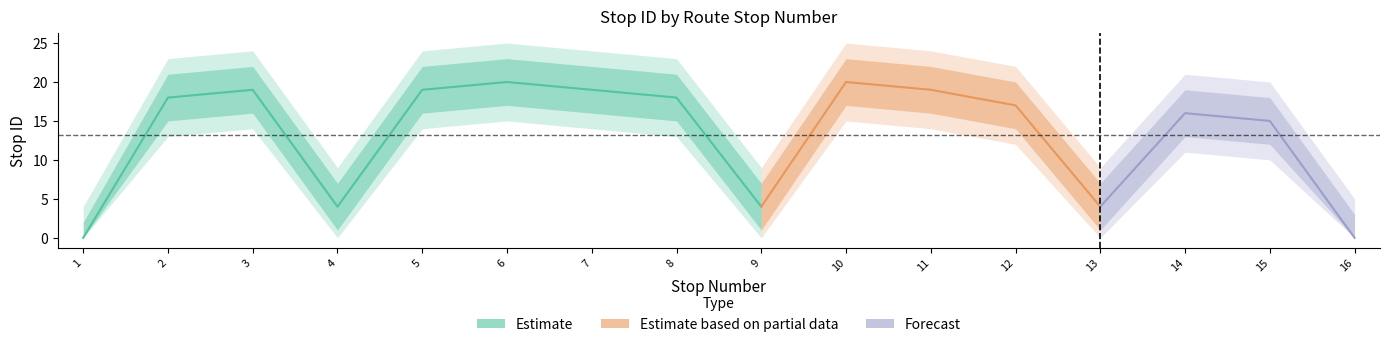

Does the chart have visible grid lines?

No